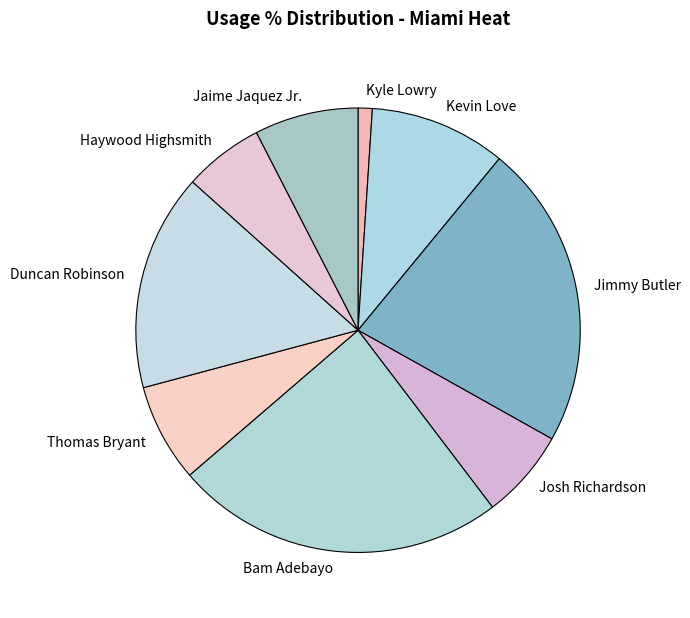

Does Jimmy Butler account for over 50% of the chart?

No